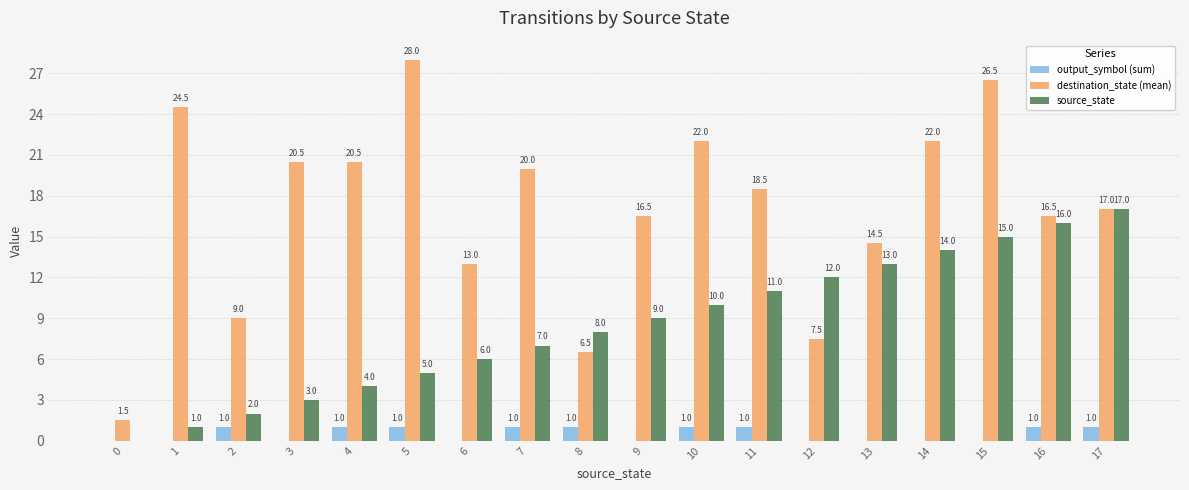

What is the highest value of the source_state series?

17.0